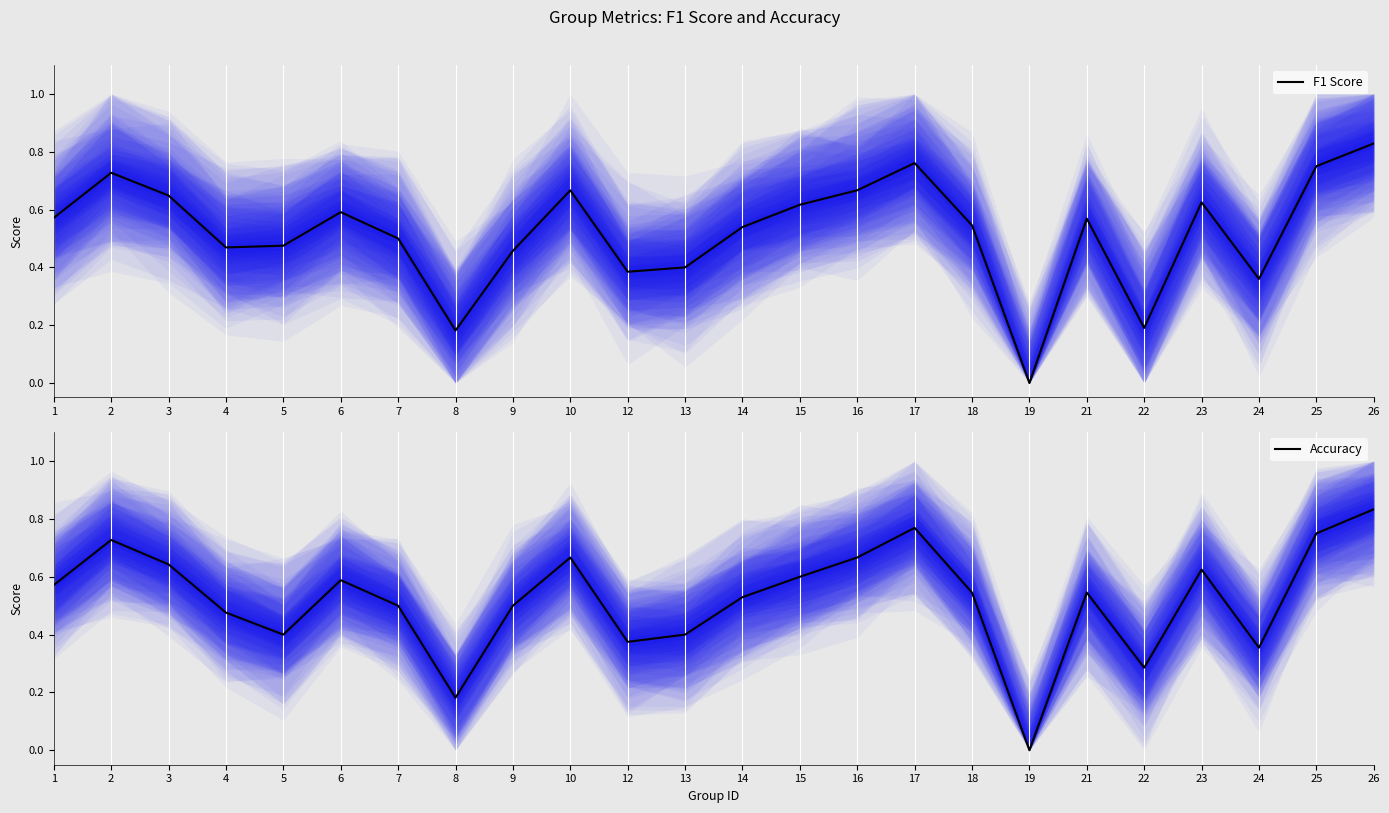

Between which two adjacent categories do Accuracy and F1 Score first intersect?

3 and 4